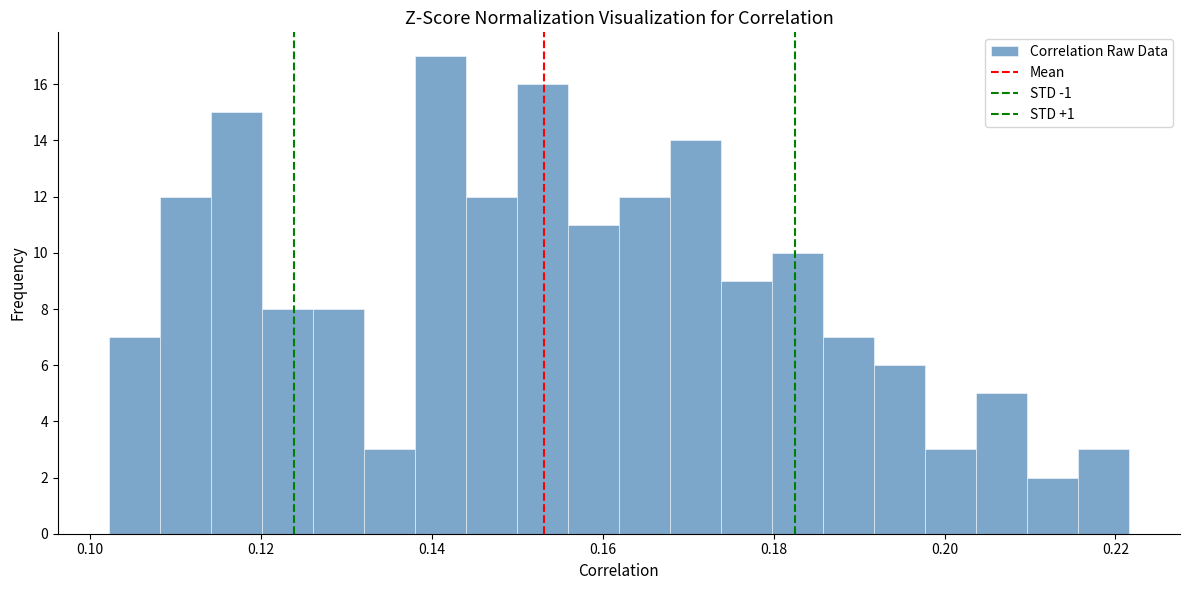

Around what value on the x-axis is the tallest bar? Give the approximate position of its centre, as read against the axis.

0.140